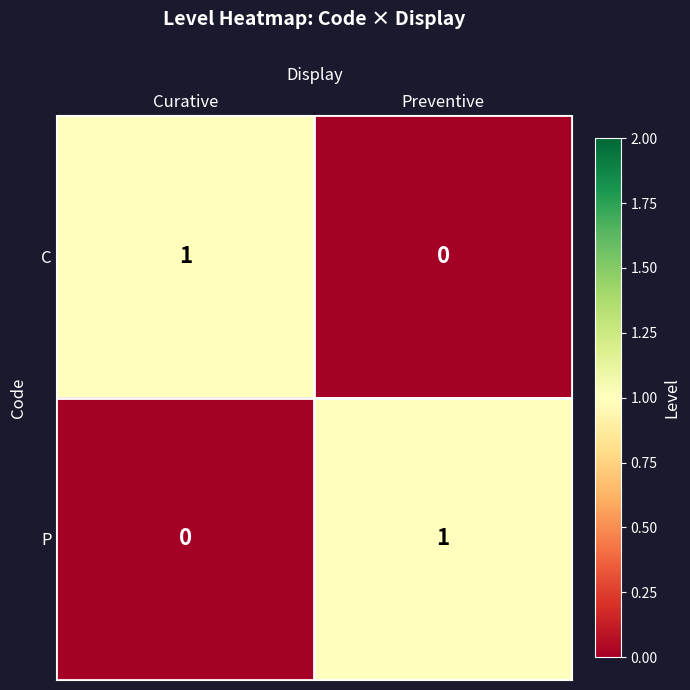

True or false: P has a value of 1 at Preventive.

True